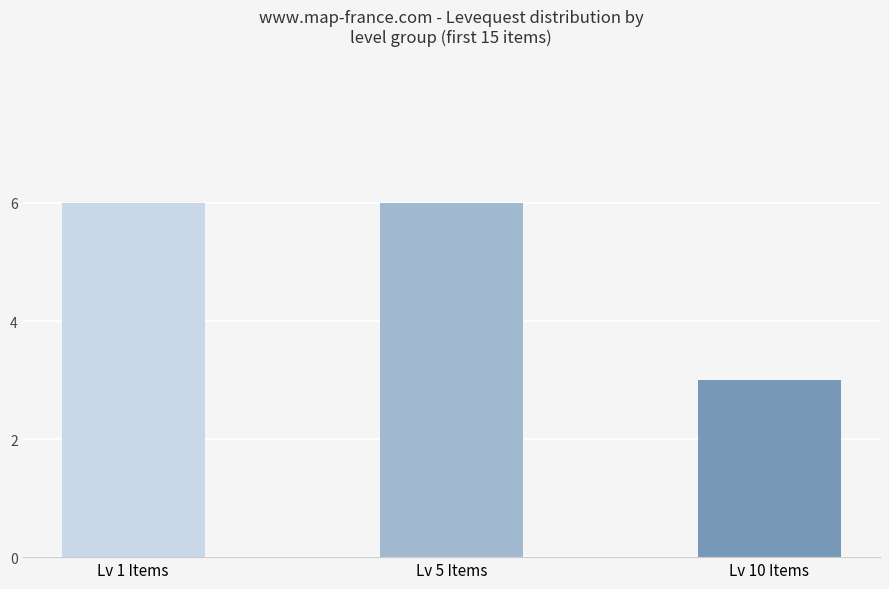

What is the label of the 2nd bar from the left?

Lv 5 Items